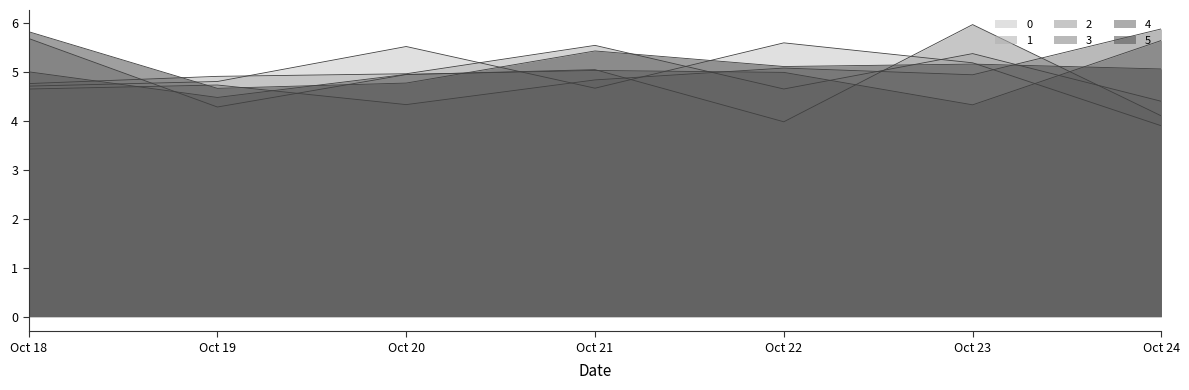

True or false: 3 has a value of 5.1 at Oct 22.

True